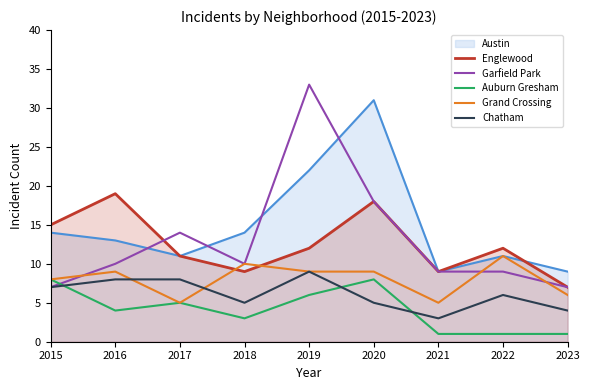

How many lines are shown in the chart?

6